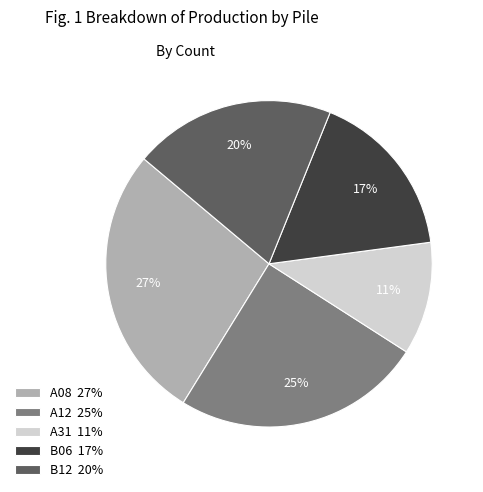

How many segments does this pie chart have?

5